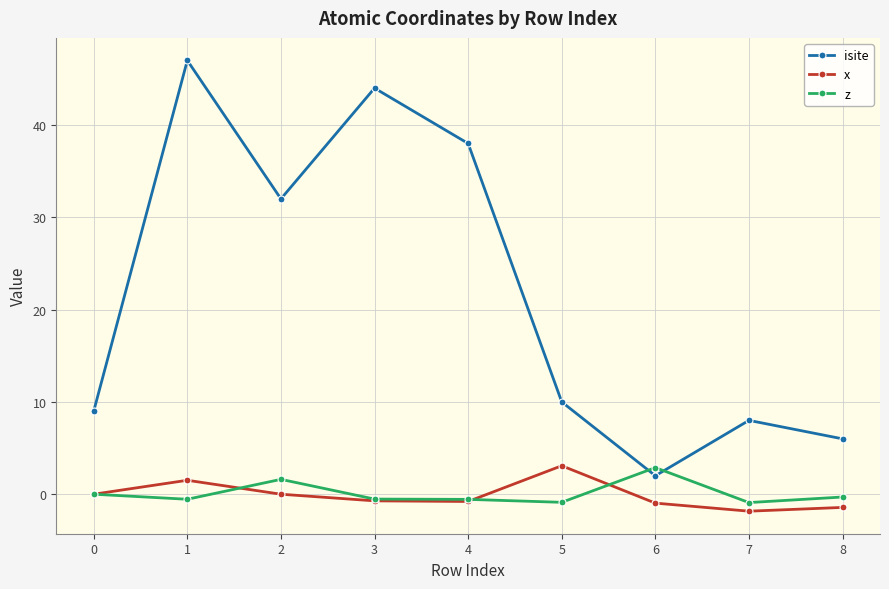

At how many categories does at least one series exceed 16?

4